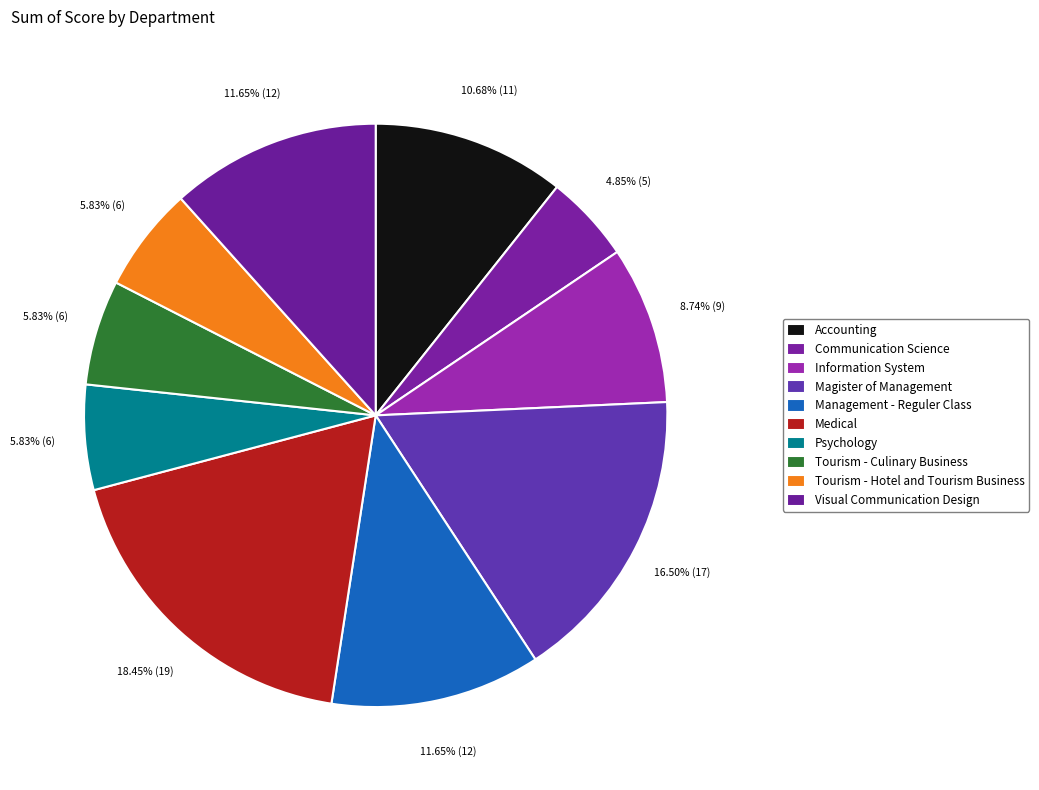

To the nearest percent, what is the combined percentage of Information System and Communication Science?

14%